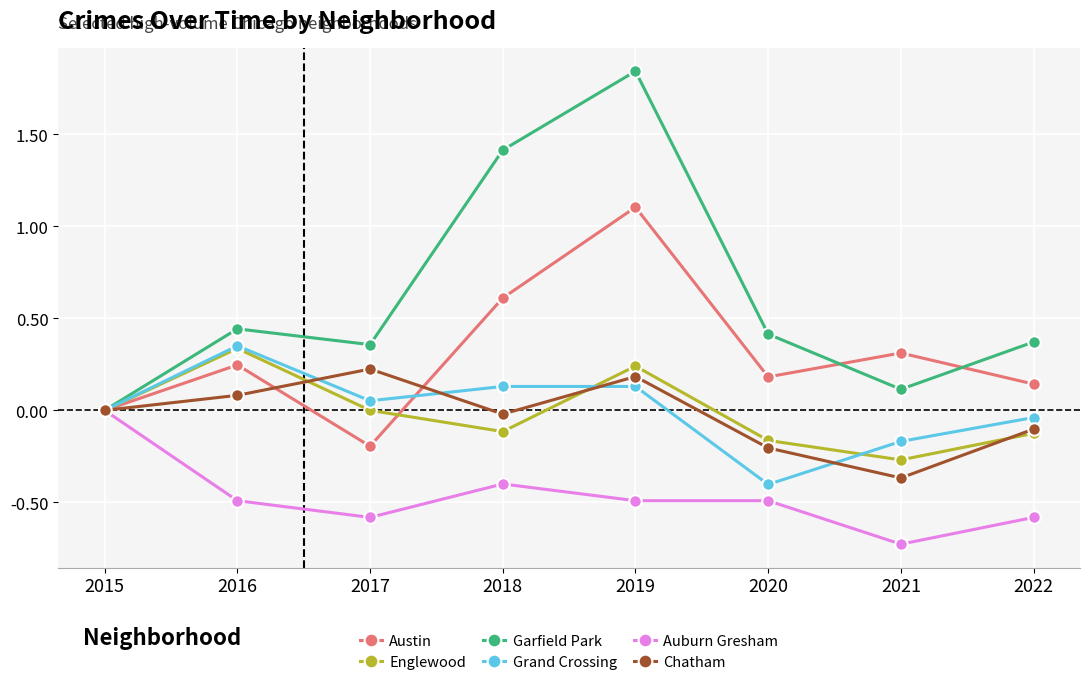

How many lines are shown in the chart?

6